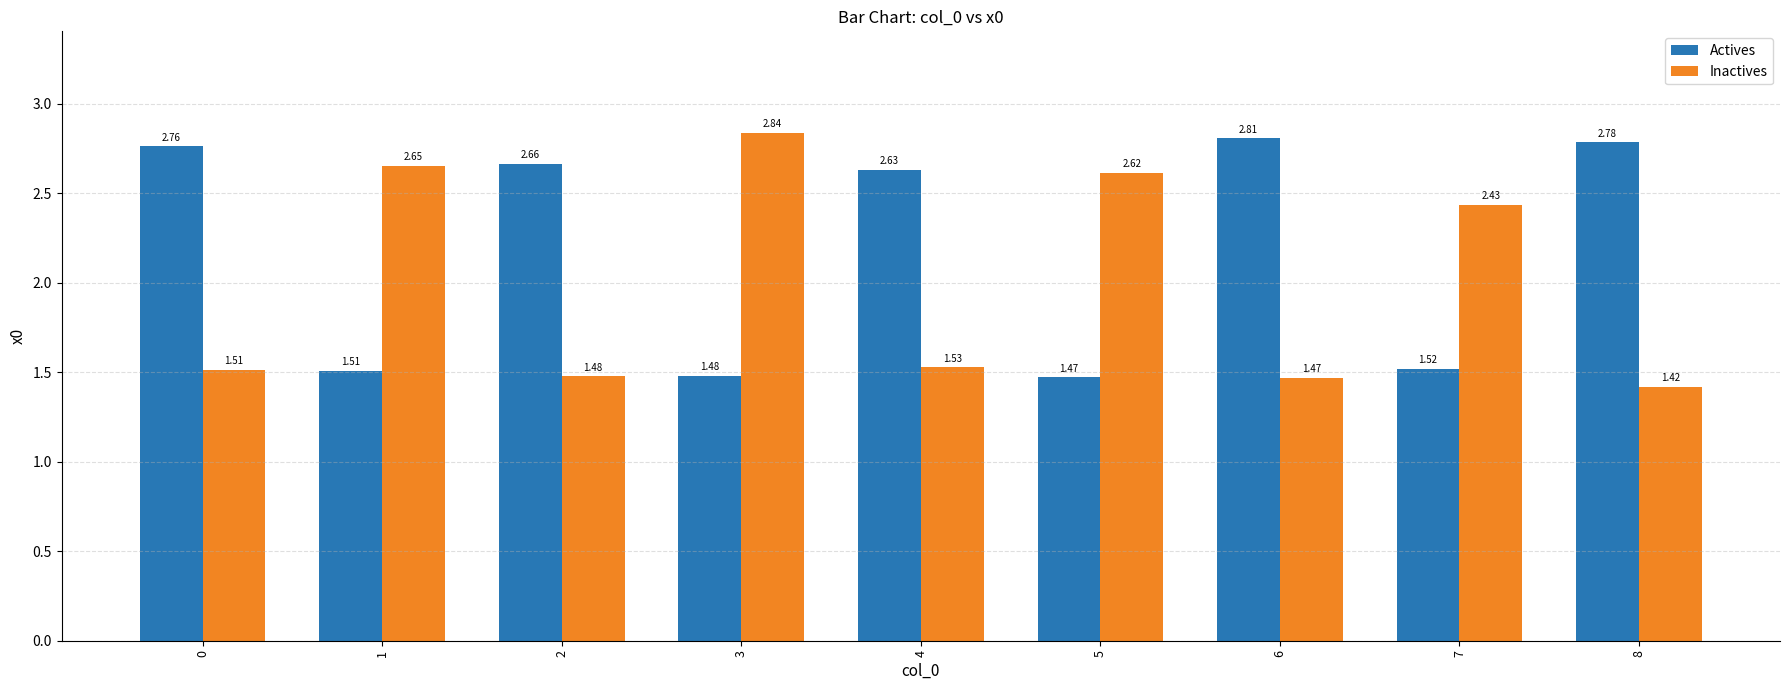

List the series in order of their peak value, lowest first.

Actives, Inactives